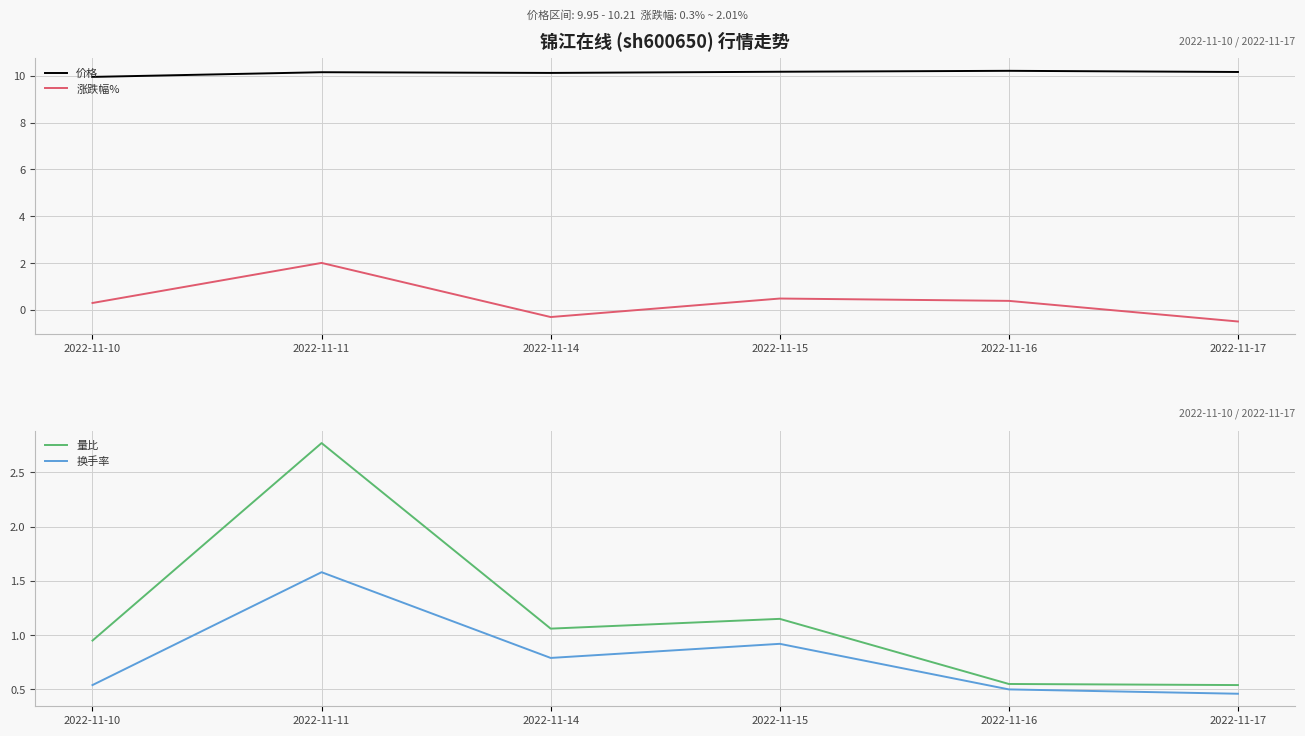

What is the total value across all series at 2022-11-16?

11.7